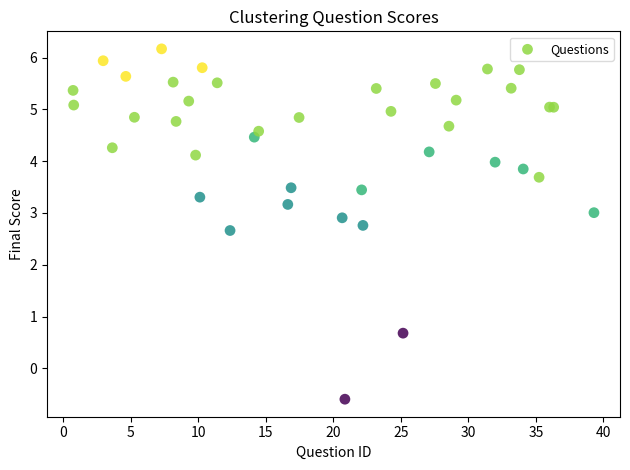

What Y value in the scatter plot is closest to 2?

2.7